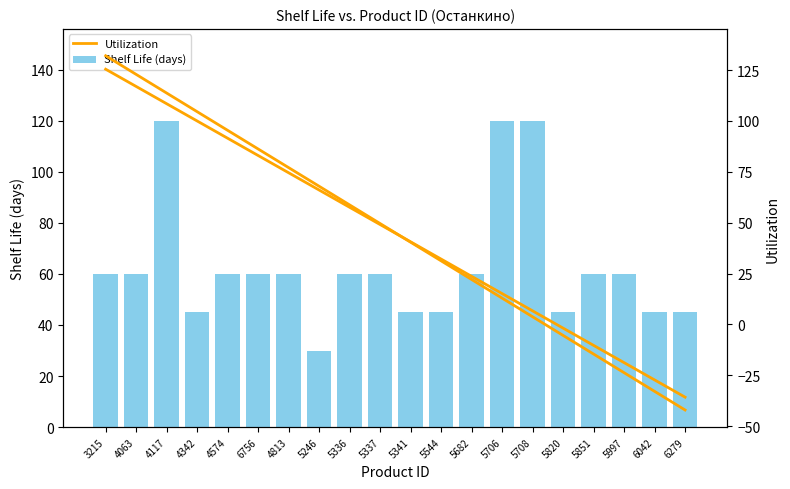

What is the sum of the values at 4813 and 6042?

105